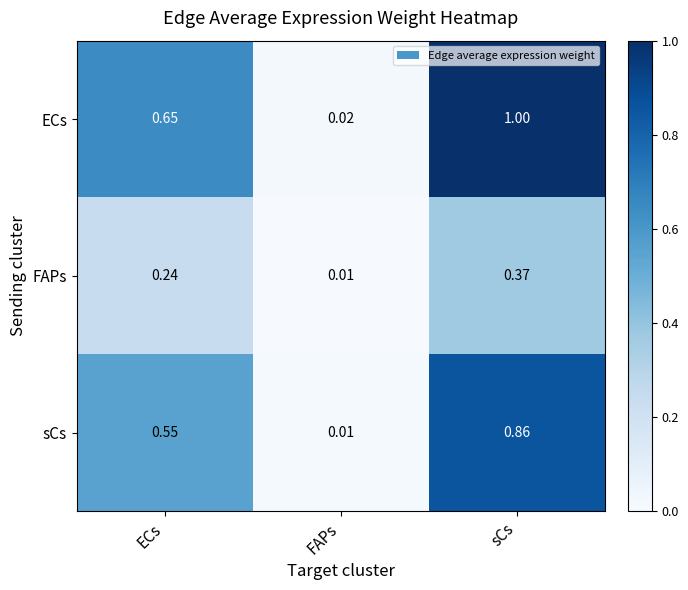

At which category is the sum across all series the highest?

sCs